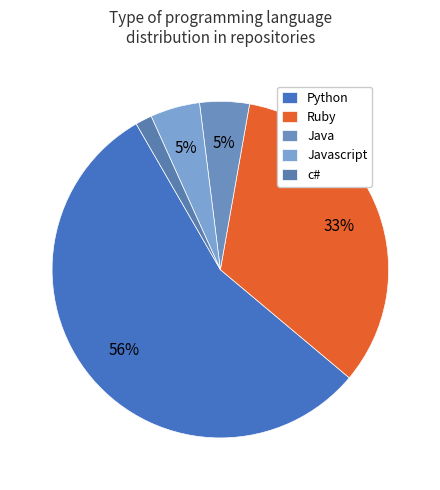

Which category has the smallest portion of the pie?

c#